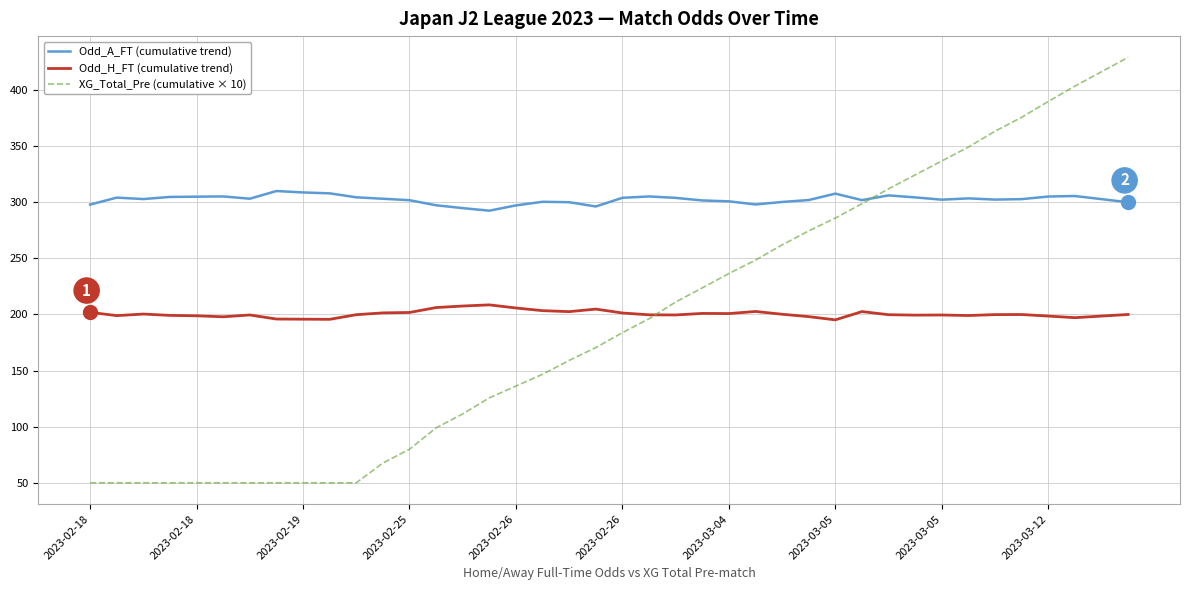

What are all the series names shown in the legend?

Odd_A_FT (cumulative trend), Odd_H_FT (cumulative trend), XG_Total_Pre (cumulative × 10)